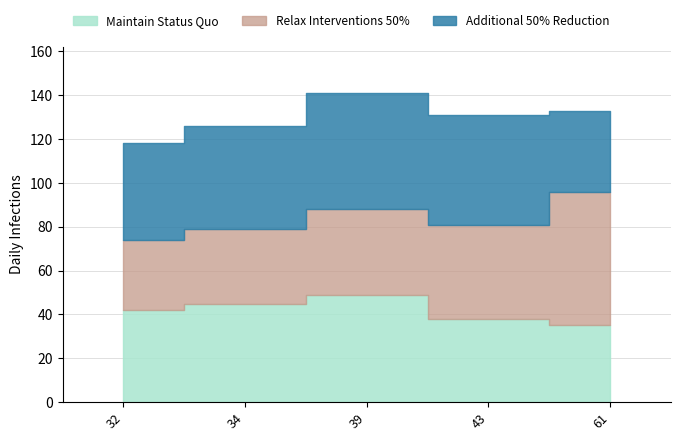

What is the minimum value for Additional 50% Reduction?

37